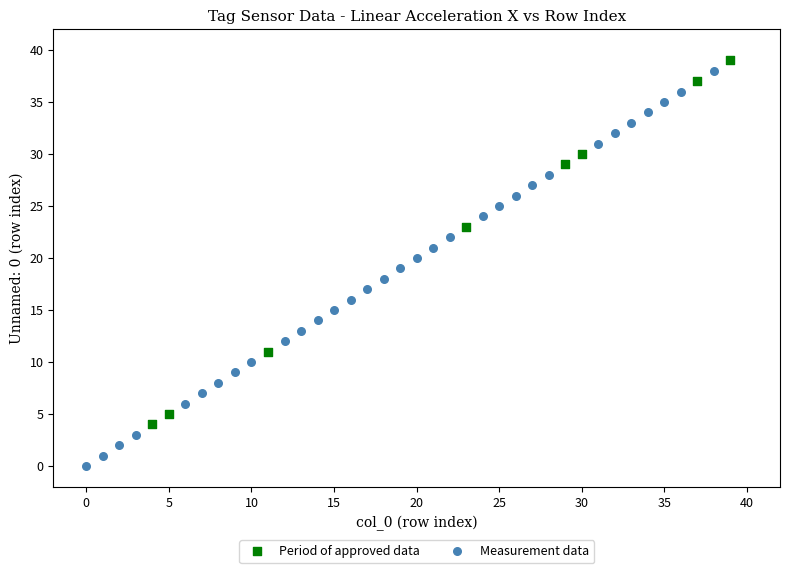

Which series reaches the minimum Y coordinate?

Measurement data